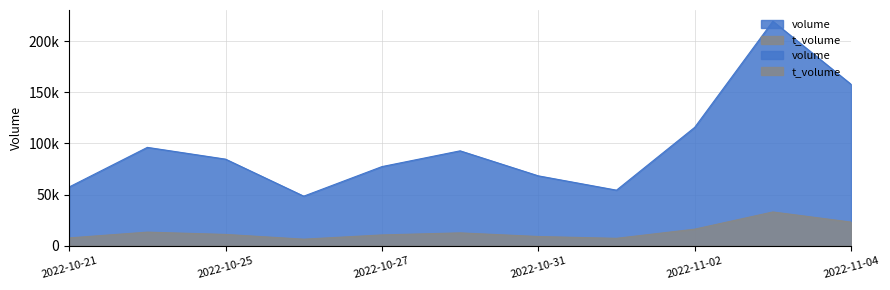

Rank the series by their average value, from lowest to highest.

t_volume, volume